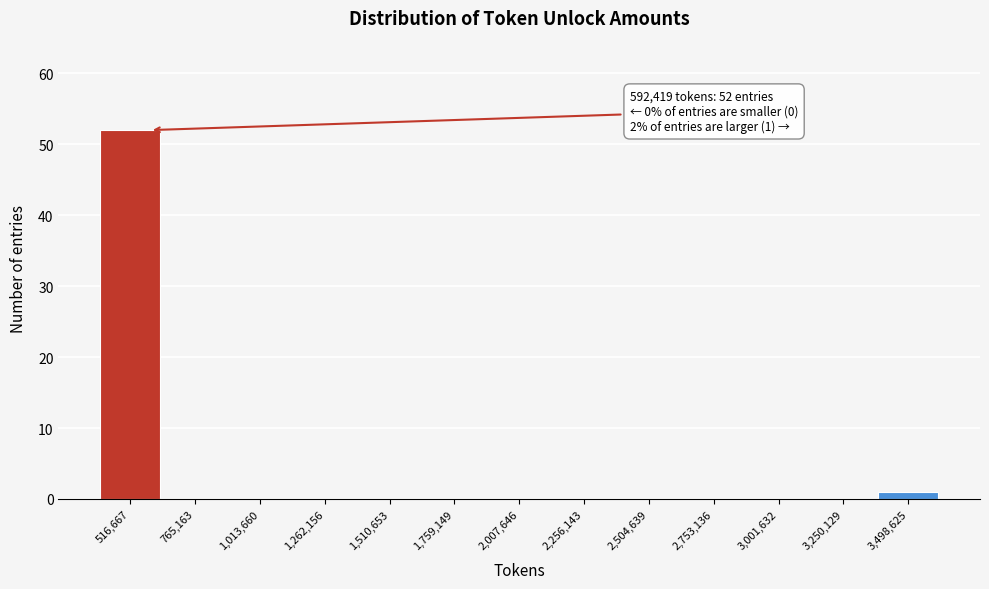

Which range on the x-axis has the tallest bar?

400000 to 650000